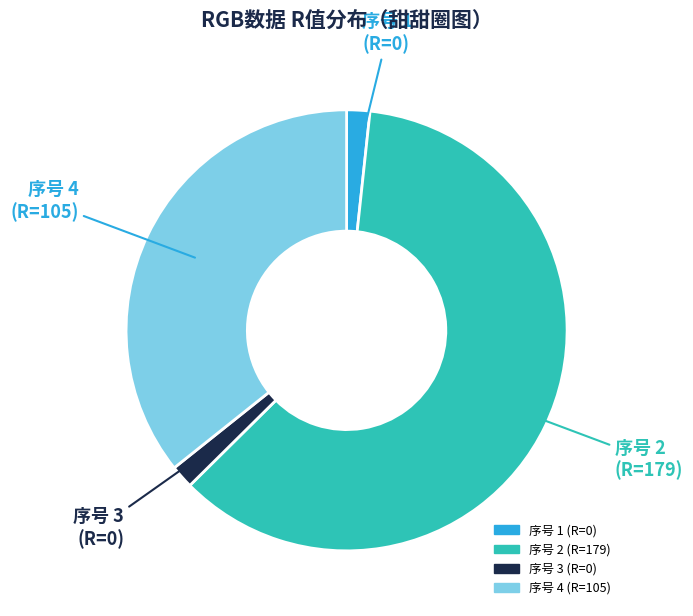

Is there any slice that represents more than half of the pie?

Yes